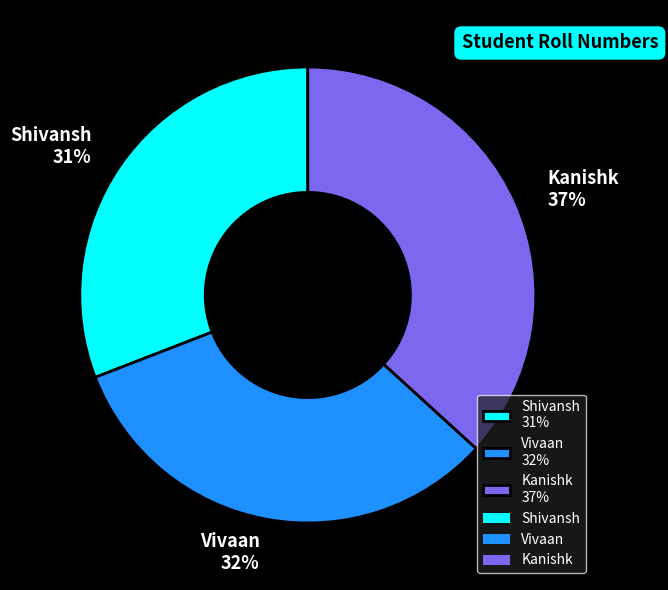

To the nearest percent, what is the average slice percentage?

33%